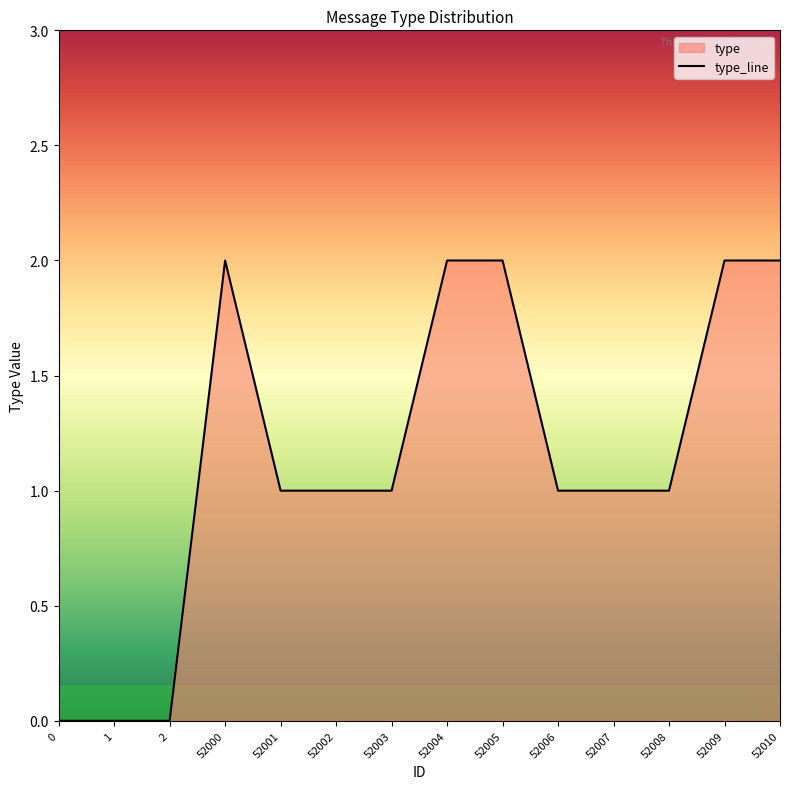

At which category does the data reach its first local peak?

52000